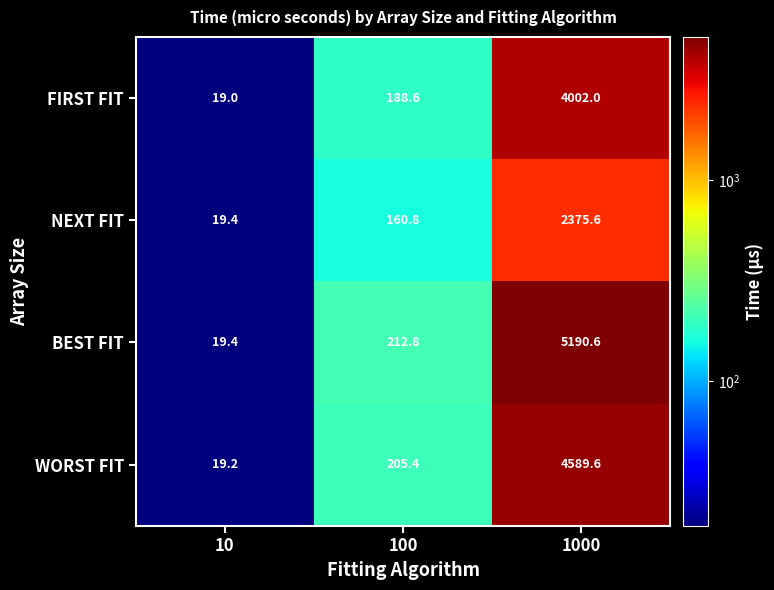

What is the difference between the highest and lowest values at 100?

52.0